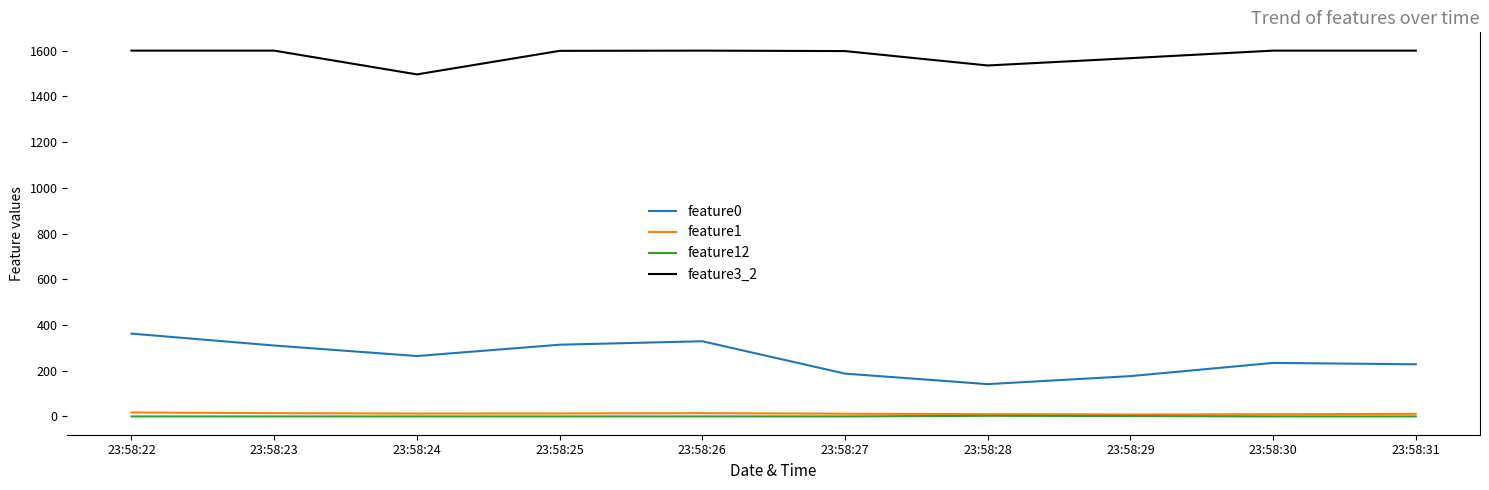

The value of feature12 at 23:58:25 is 0.0. True or false?

True